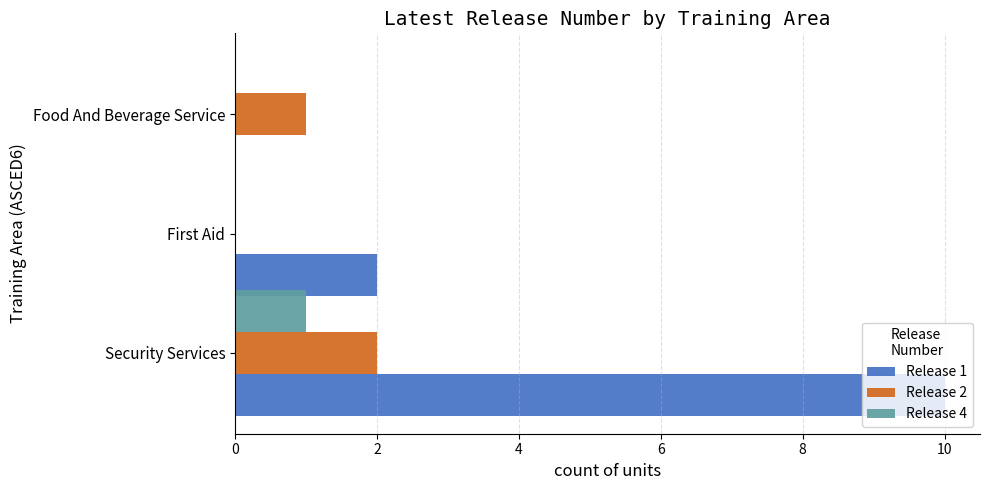

At which category is the sum across all series the highest?

Security Services